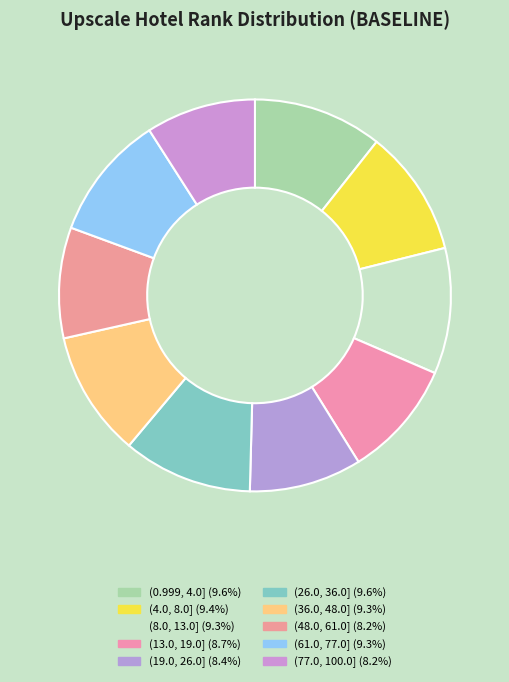

What percentage is the (8.0, 13.0] slice, to the nearest percent?

10%